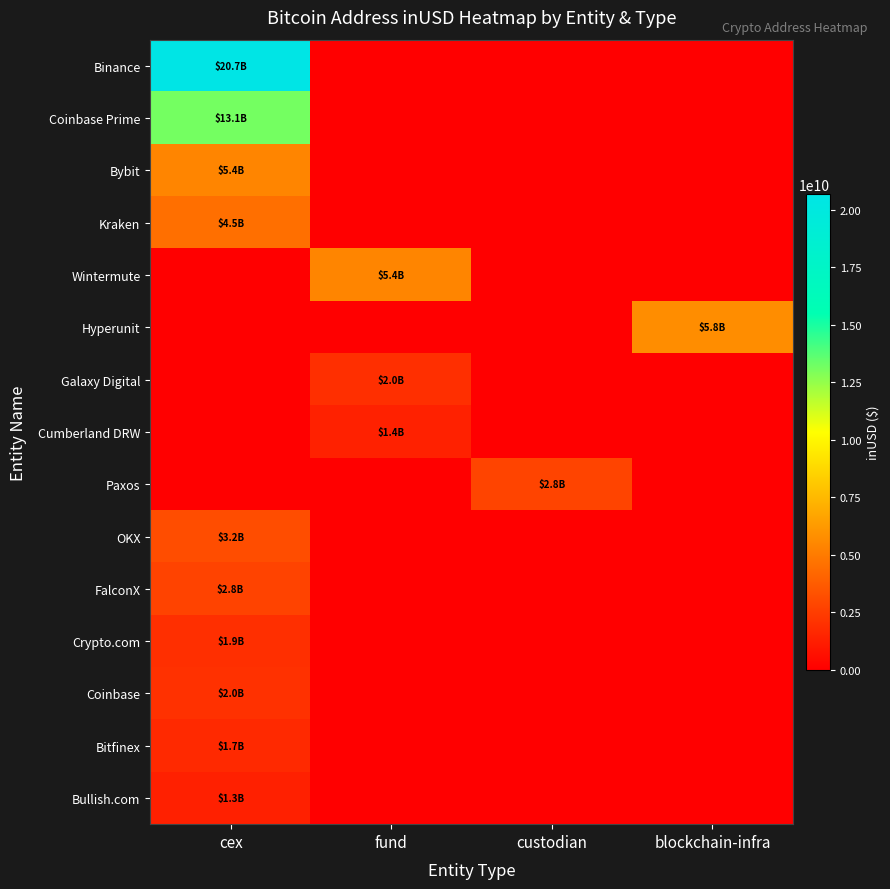

How many distinct data groups are displayed?

15